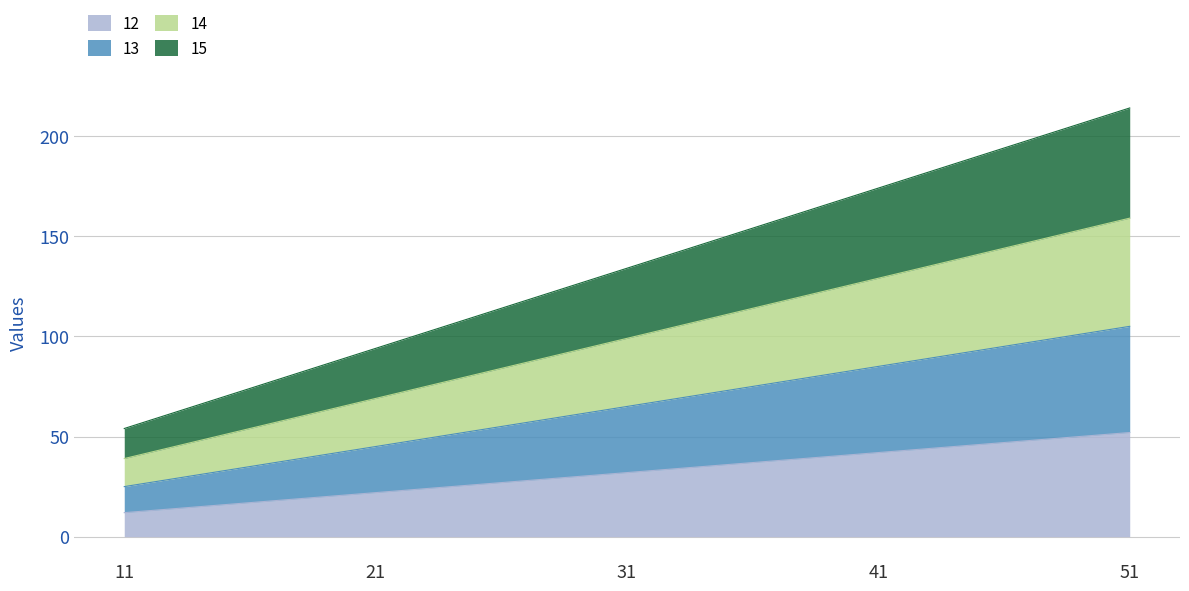

Does the chart have visible grid lines?

Yes